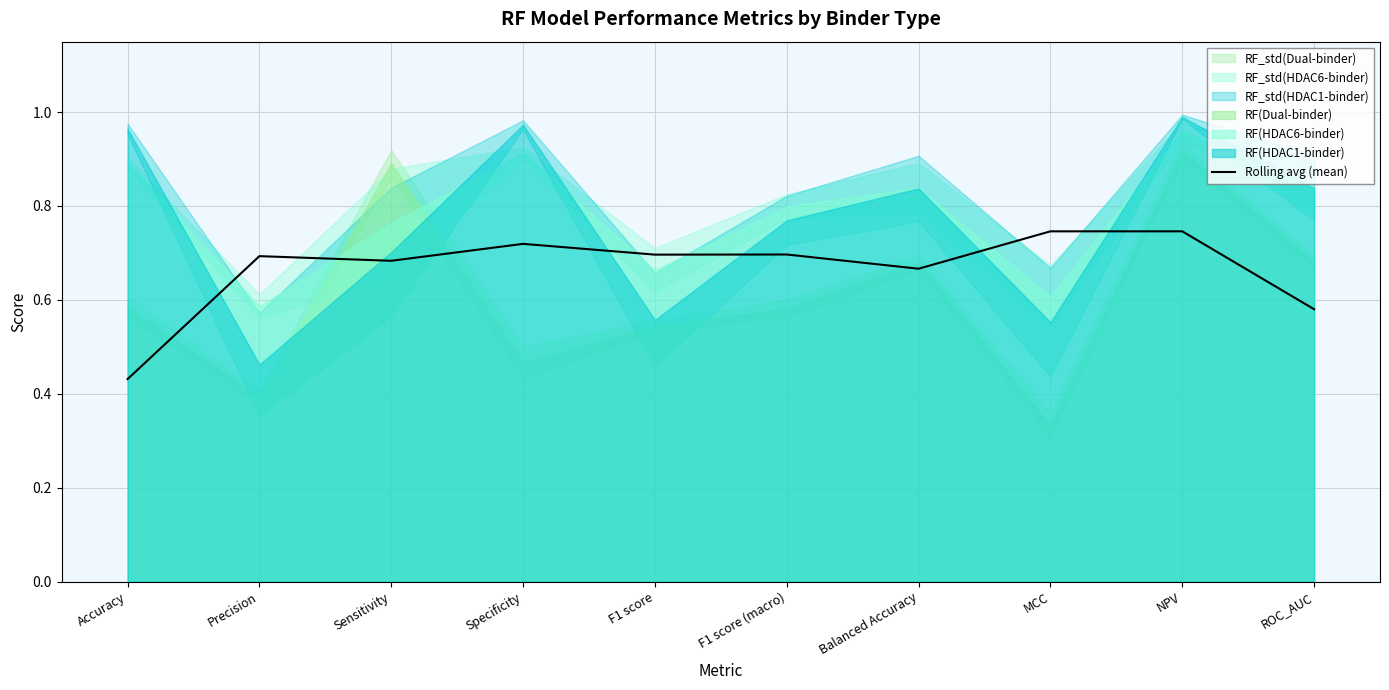

What is the value of the 7th point from the left?

0.7